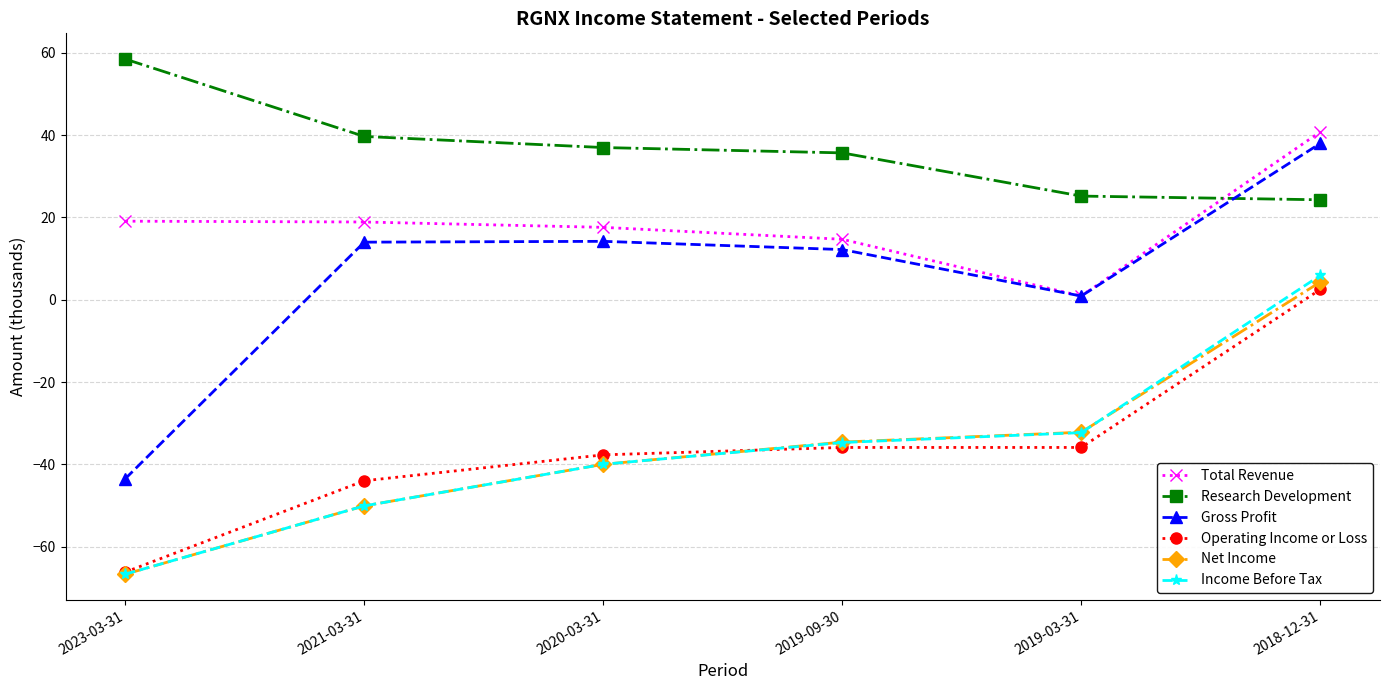

What is the total value across all series at 2021-03-31?

-71.6